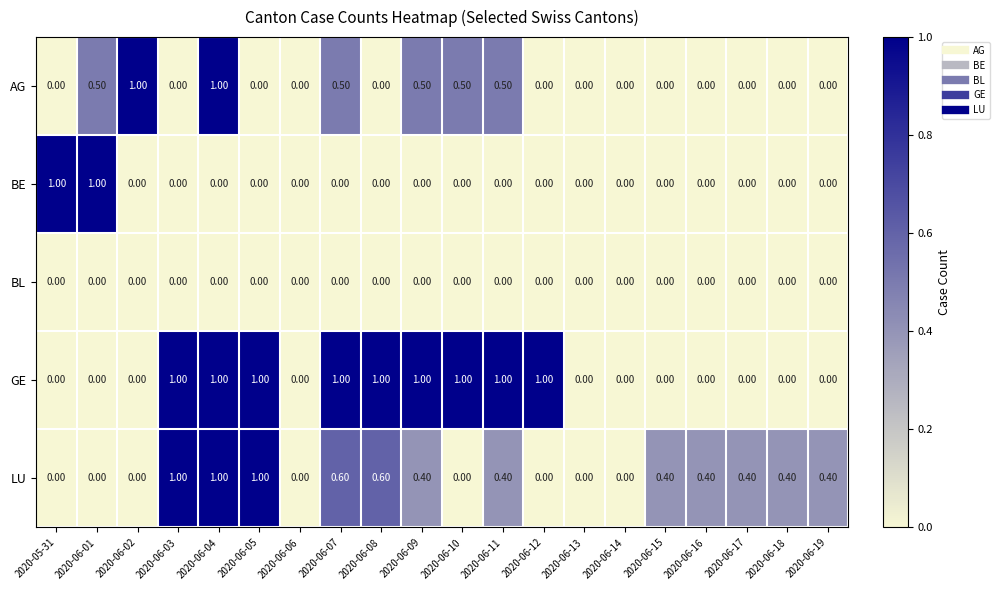

What is the difference between the highest and lowest values at 2020-06-12?

1.0